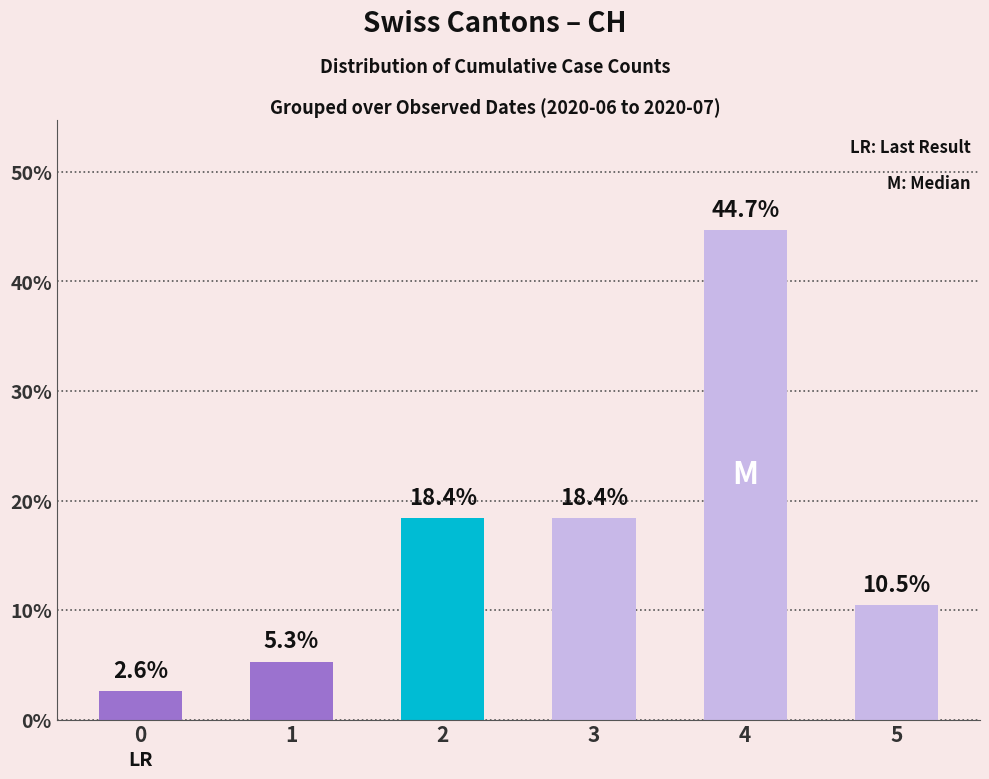

What is the change in value from 1 to 2?

+13.1